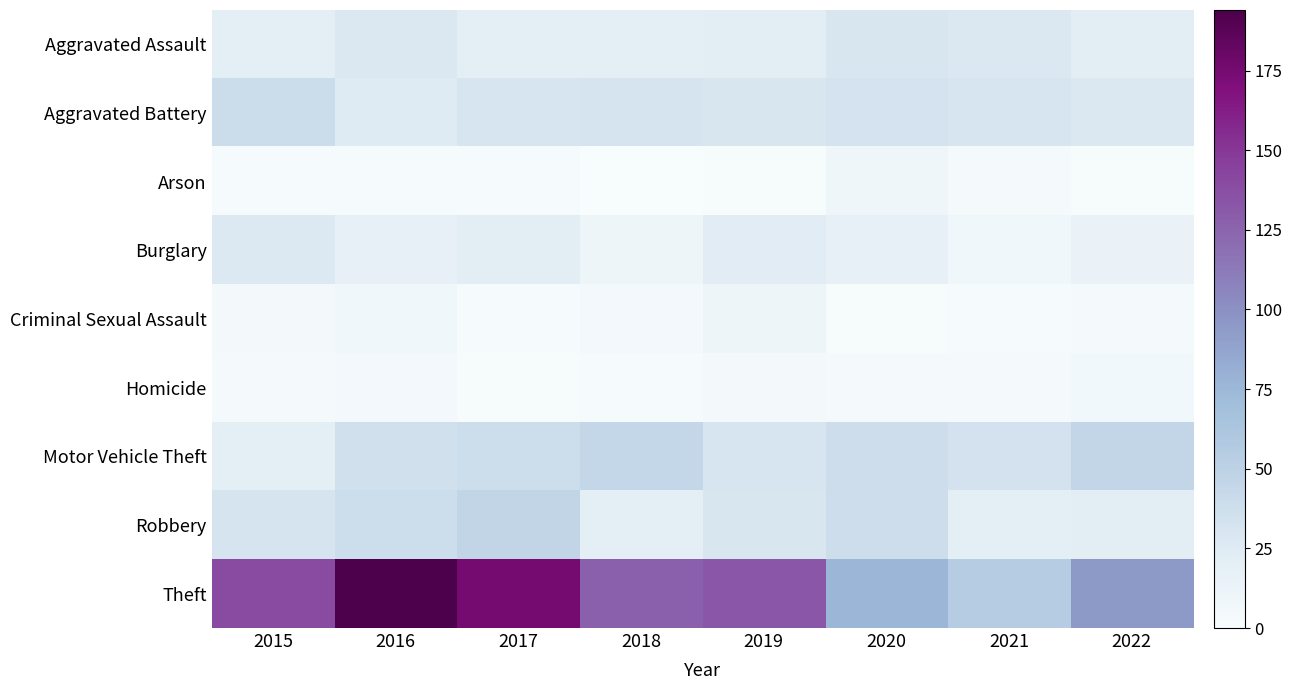

At which category does the chart reach its peak across all series?

2016